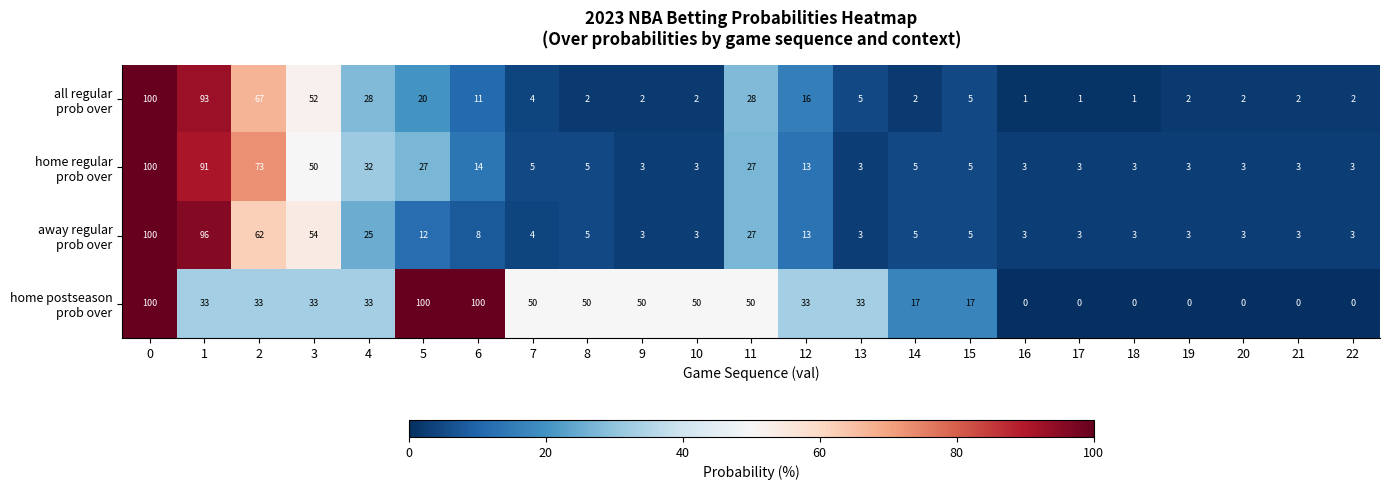

What is the difference between the highest and lowest values at 7?

46